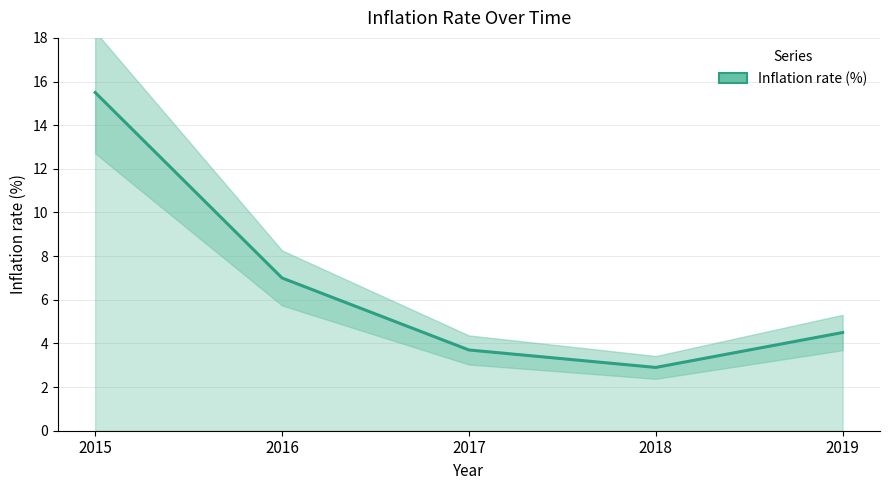

How many values are below 4?

2